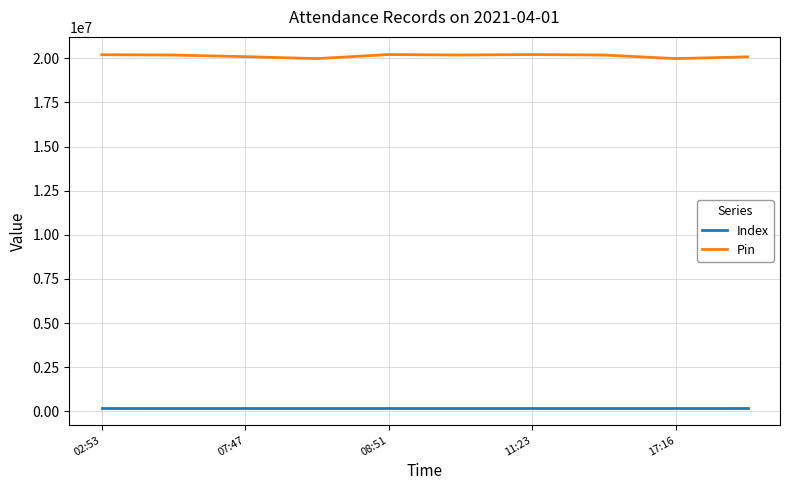

What are all the series names shown in the legend?

Index, Pin